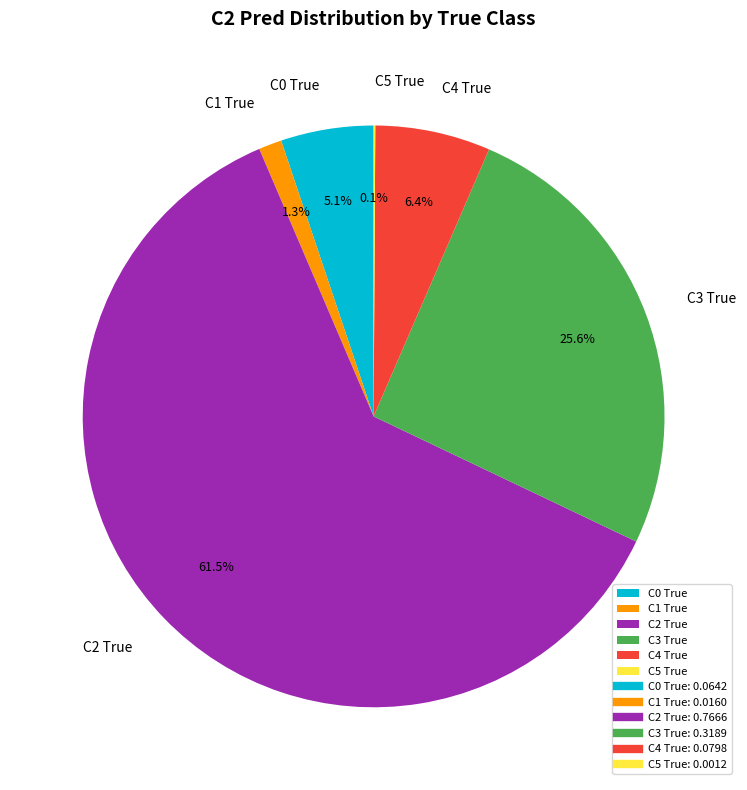

Which has a higher value, C3 True or C4 True?

C3 True